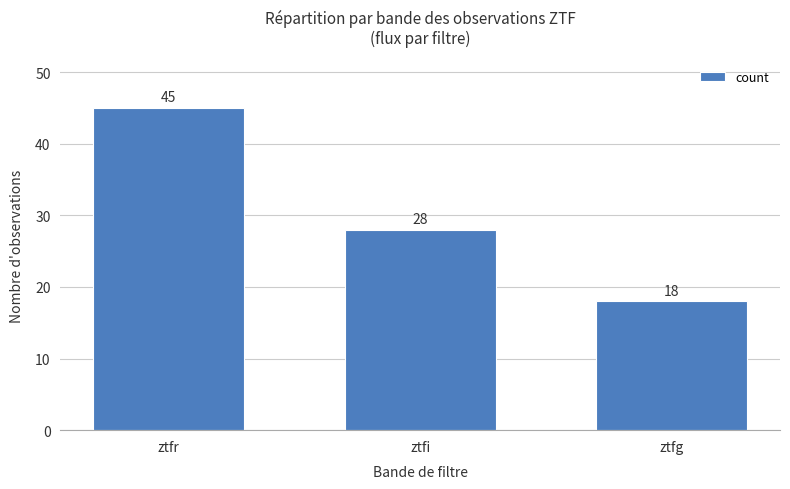

Reading left to right, what are all the values shown in this chart?

ztfr=45	ztfi=28	ztfg=18